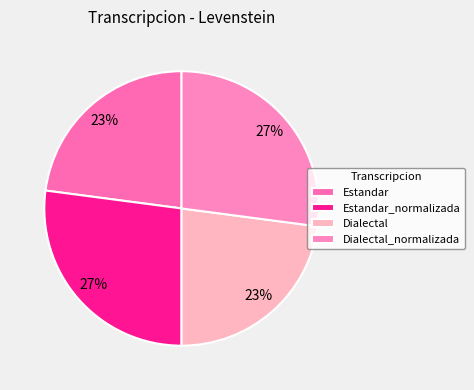

The Estandar_normalizada slice represents 27% of the pie. True or false?

True